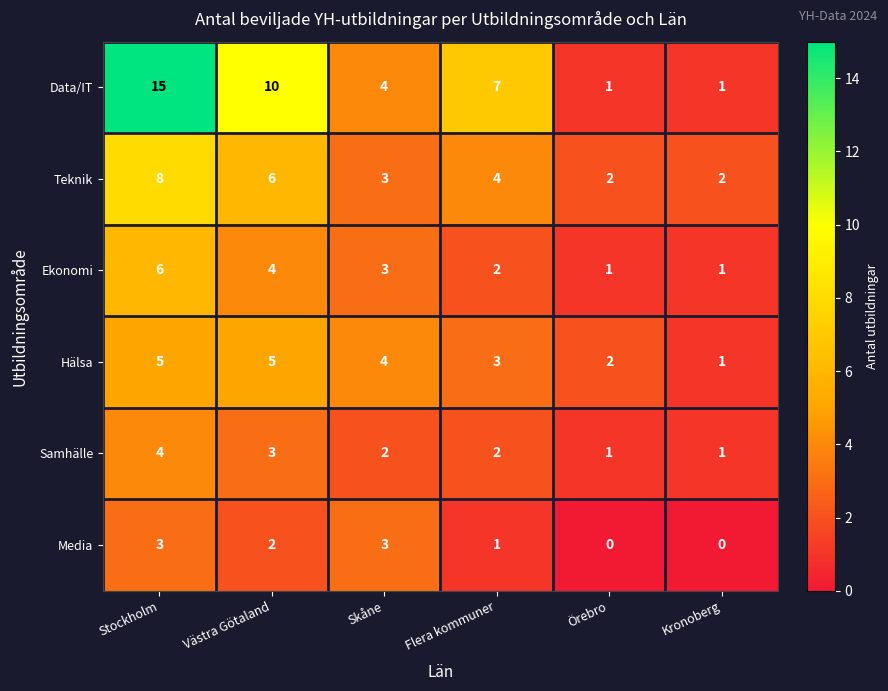

Rank the series by their maximum value, from highest to lowest.

Data/IT, Teknik, Ekonomi, Hälsa, Samhälle, Media